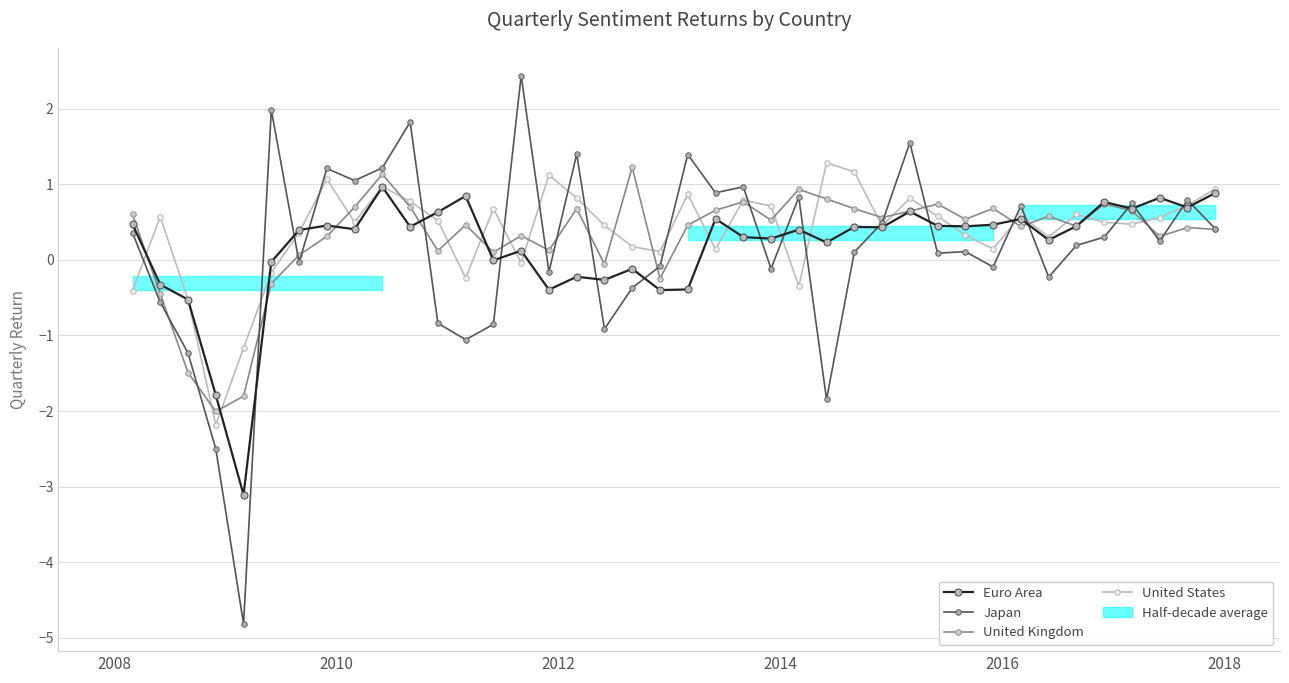

What are all the series names shown in the legend?

Euro Area, Japan, United Kingdom, United States